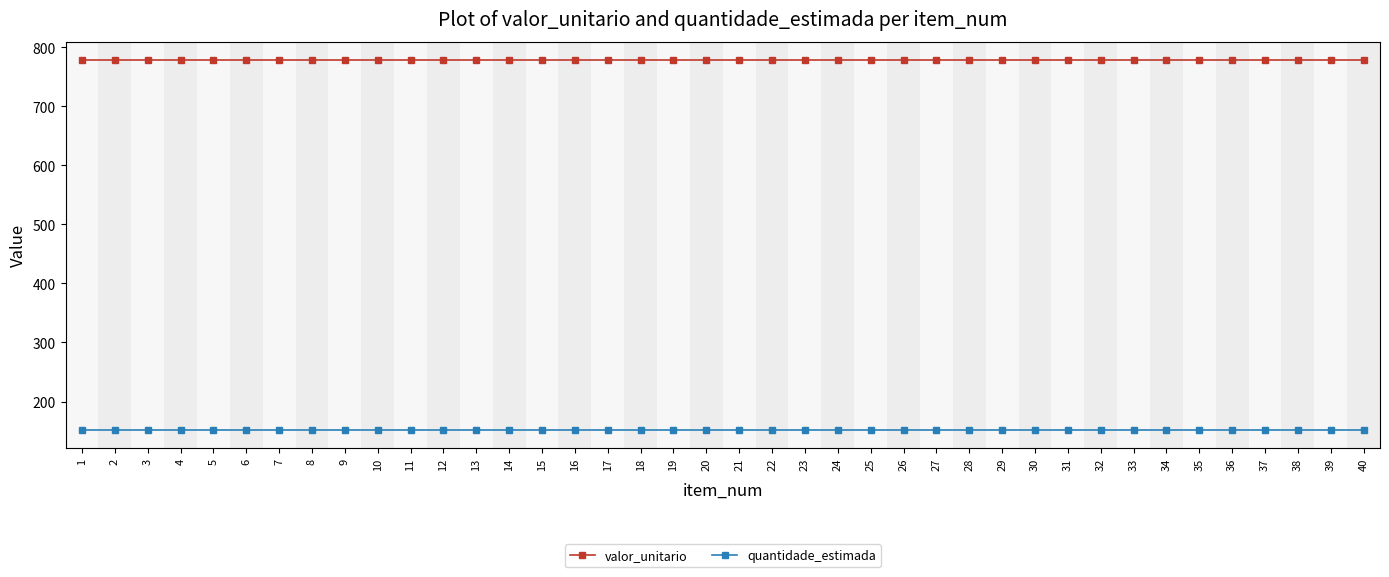

Reading right to left, list all the values displayed in this chart.

valor_unitario: 40=777.8	39=777.8	38=777.8	37=777.8	36=777.8	35=777.8	34=777.8	33=777.8	32=777.8	31=777.8	30=777.8	29=777.8	28=777.8	27=777.8	26=777.8	25=777.8	24=777.8	23=777.8	22=777.8	21=777.8	20=777.8	19=777.8	18=777.8	17=777.8	16=777.8	15=777.8	14=777.8	13=777.8	12=777.8	11=777.8	10=777.8	9=777.8	8=777.8	7=777.8	6=777.8	5=777.8	4=777.8	3=777.8	2=777.8	1=777.8
quantidade_estimada: 40=152.0	39=152.0	38=152.0	37=152.0	36=152.0	35=152.0	34=152.0	33=152.0	32=152.0	31=152.0	30=152.0	29=152.0	28=152.0	27=152.0	26=152.0	25=152.0	24=152.0	23=152.0	22=152.0	21=152.0	20=152.0	19=152.0	18=152.0	17=152.0	16=152.0	15=152.0	14=152.0	13=152.0	12=152.0	11=152.0	10=152.0	9=152.0	8=152.0	7=152.0	6=152.0	5=152.0	4=152.0	3=152.0	2=152.0	1=152.0